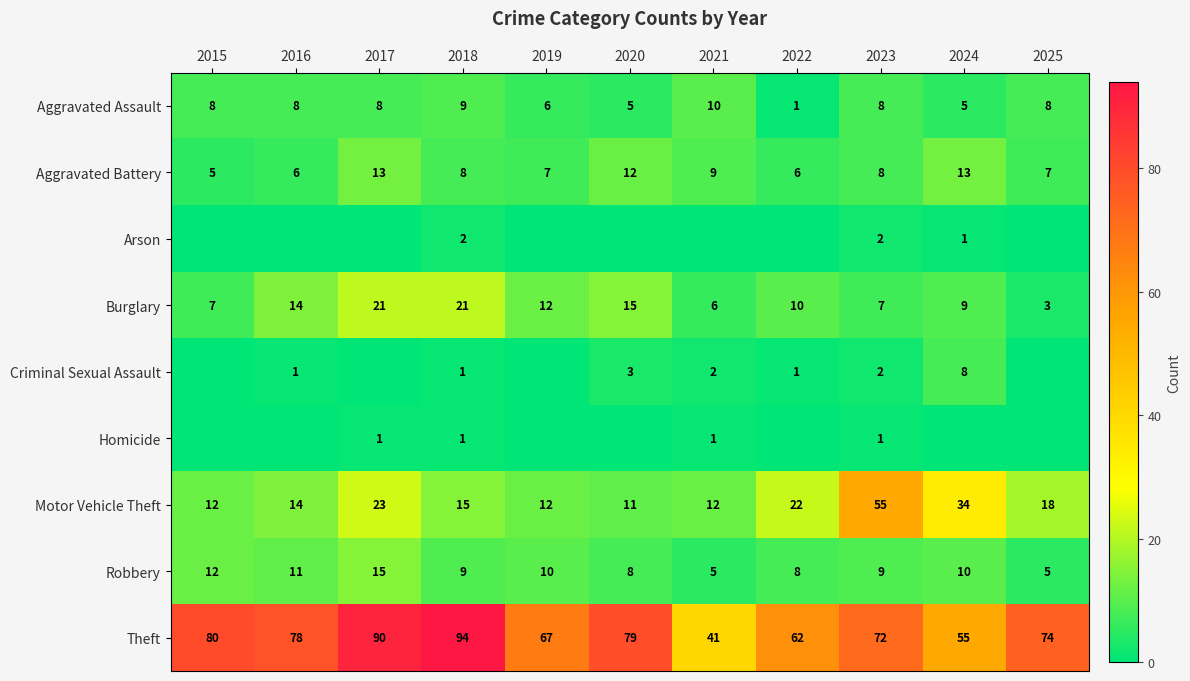

Where is Aggravated Battery nearest to the value 9?

2021